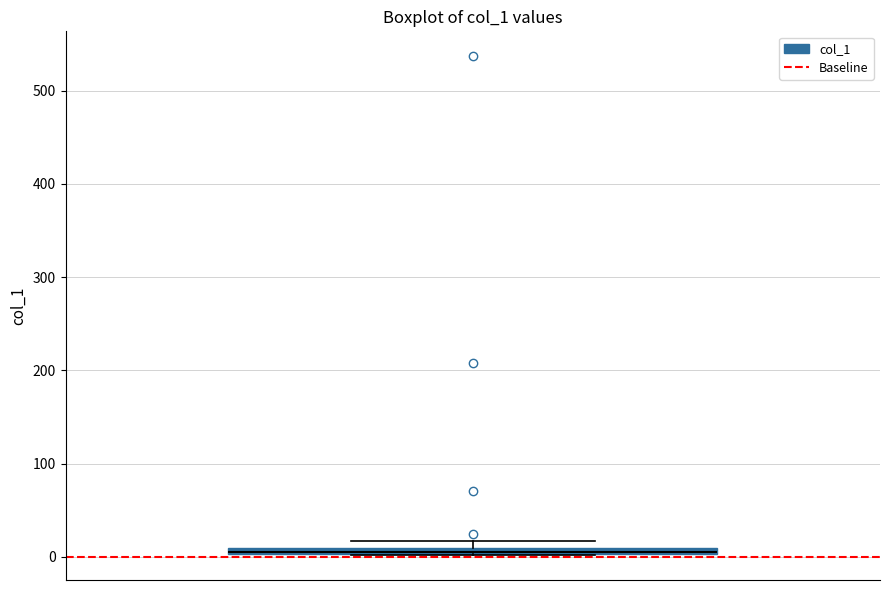

Where is the lower edge of the box on the y-axis? The values are not printed on the chart, so give them approximately, as read against the axis.

0